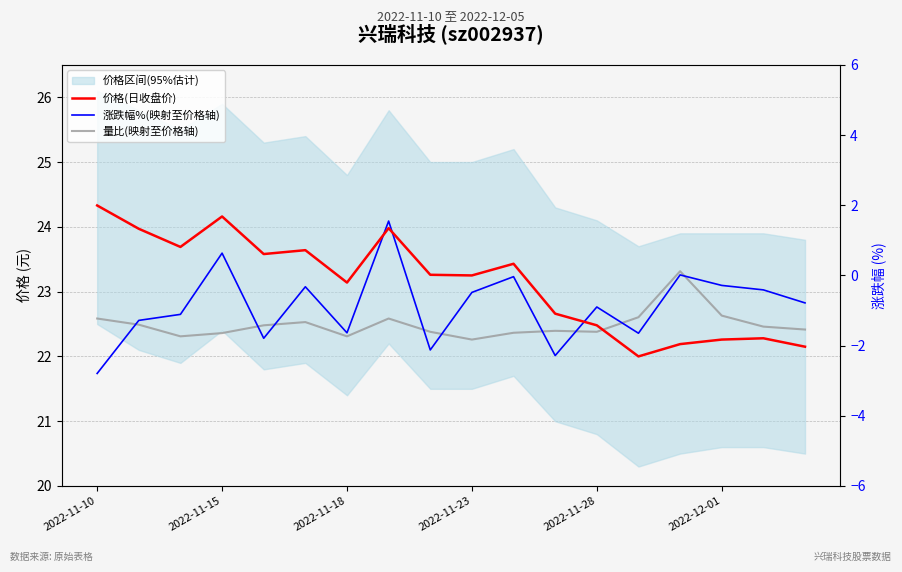

How many intersections are there between 涨跌幅%(映射至价格轴) and 量比(映射至价格轴)?

9